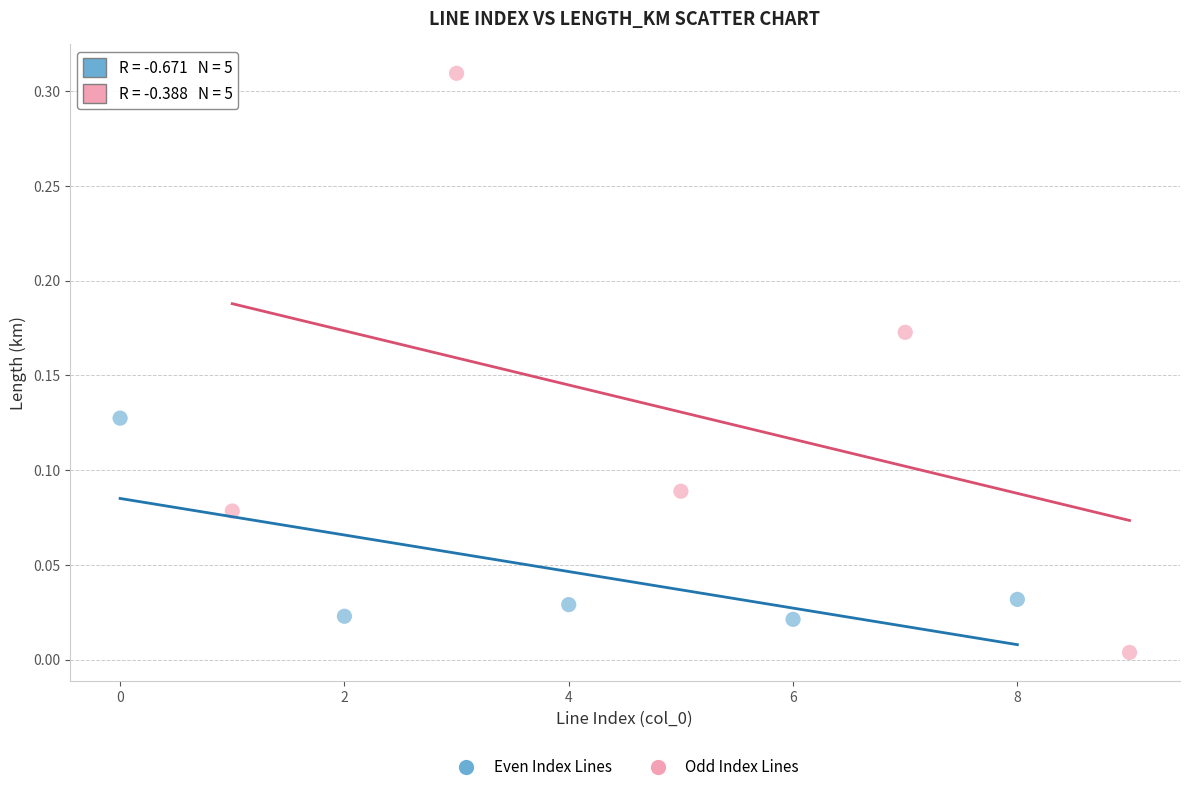

Which series has the widest spread of Y values?

Odd Index Lines